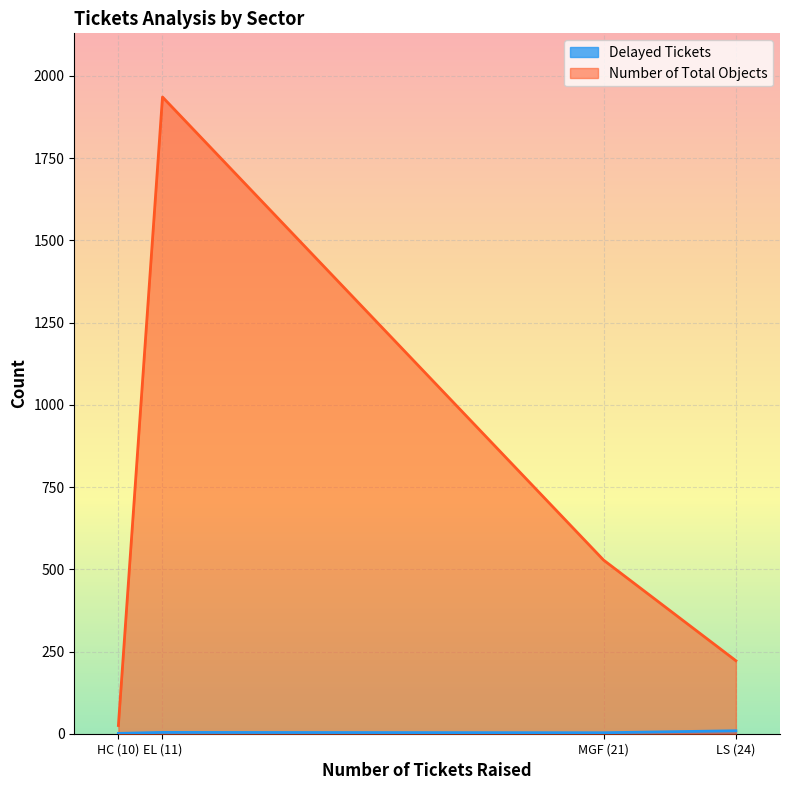

What is the difference between the Delayed Tickets values at HC (10) and MGF (21)?

2